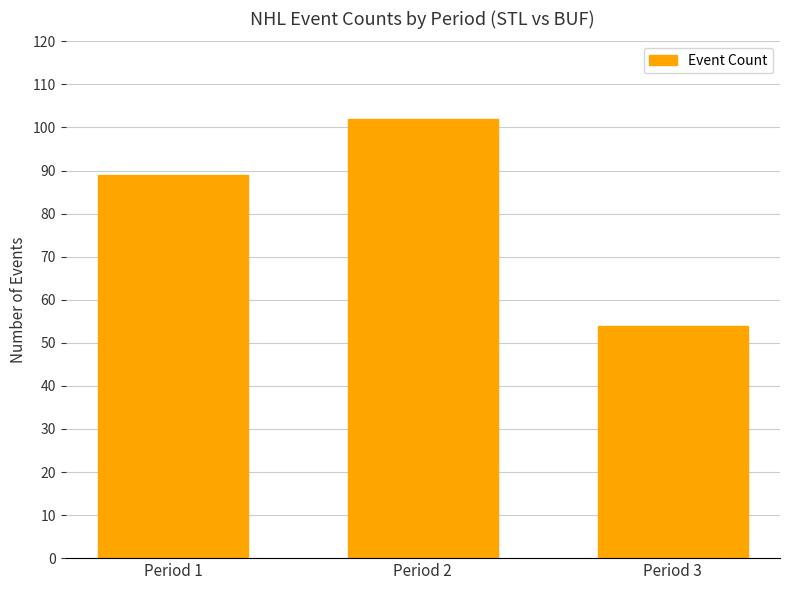

Reading right to left, what are all the values shown in this chart?

Period 3=54	Period 2=102	Period 1=89